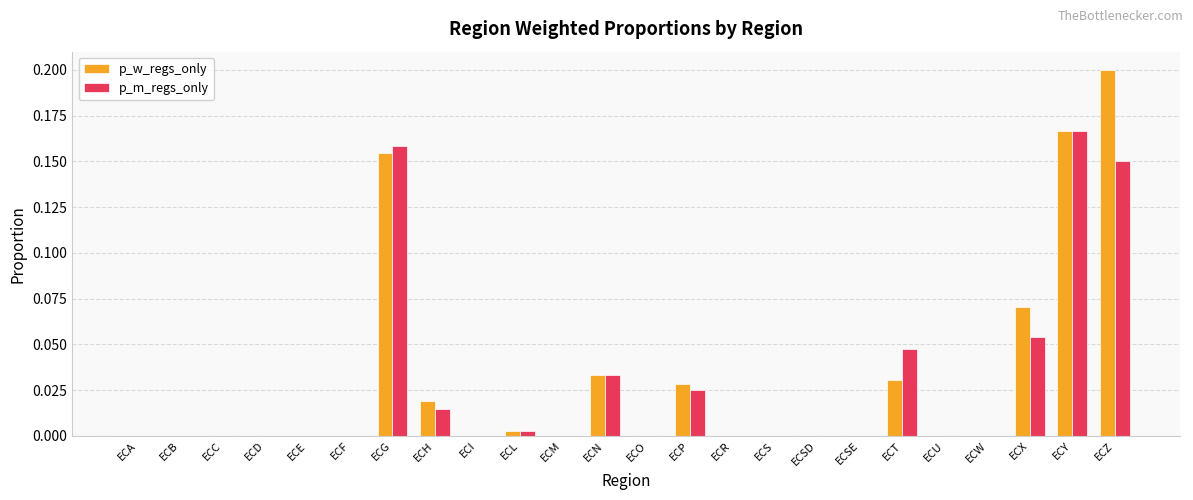

Which label corresponds to the largest value in the chart?

ECZ